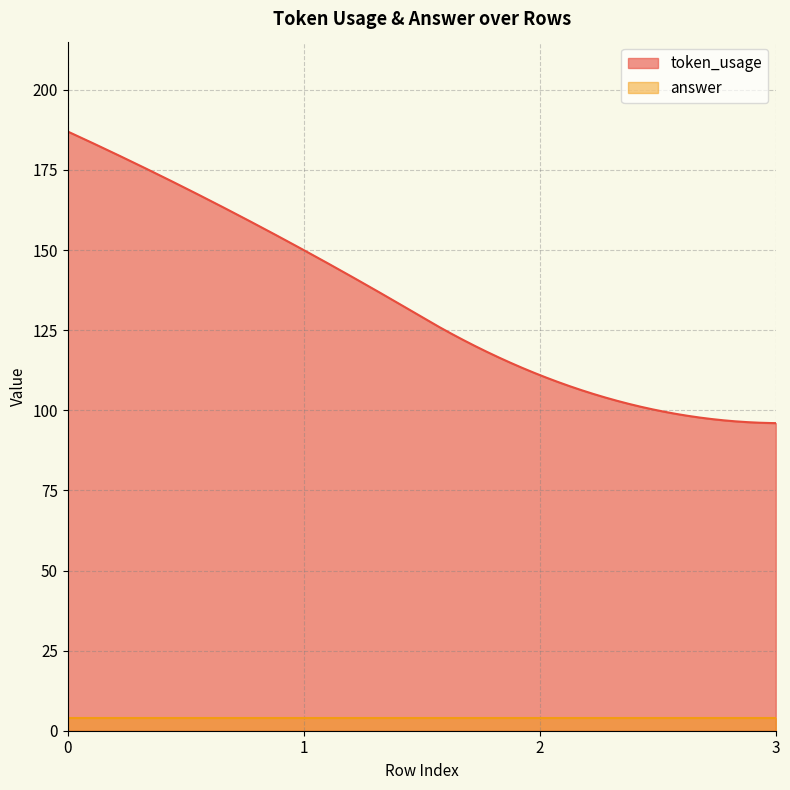

True or false: answer has more than 1 points higher than both neighbors.

False